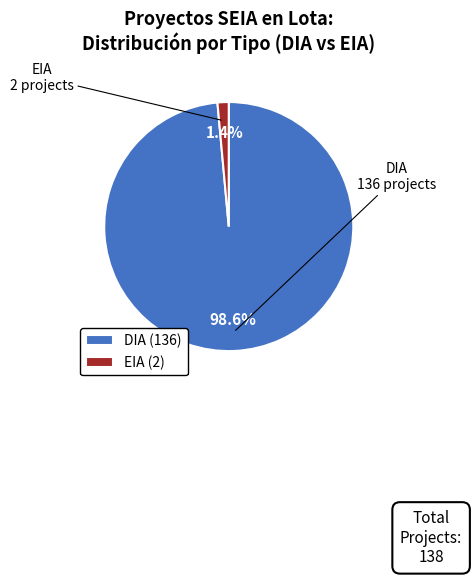

To the nearest percent, what is the difference between the EIA and DIA slice percentages?

97%